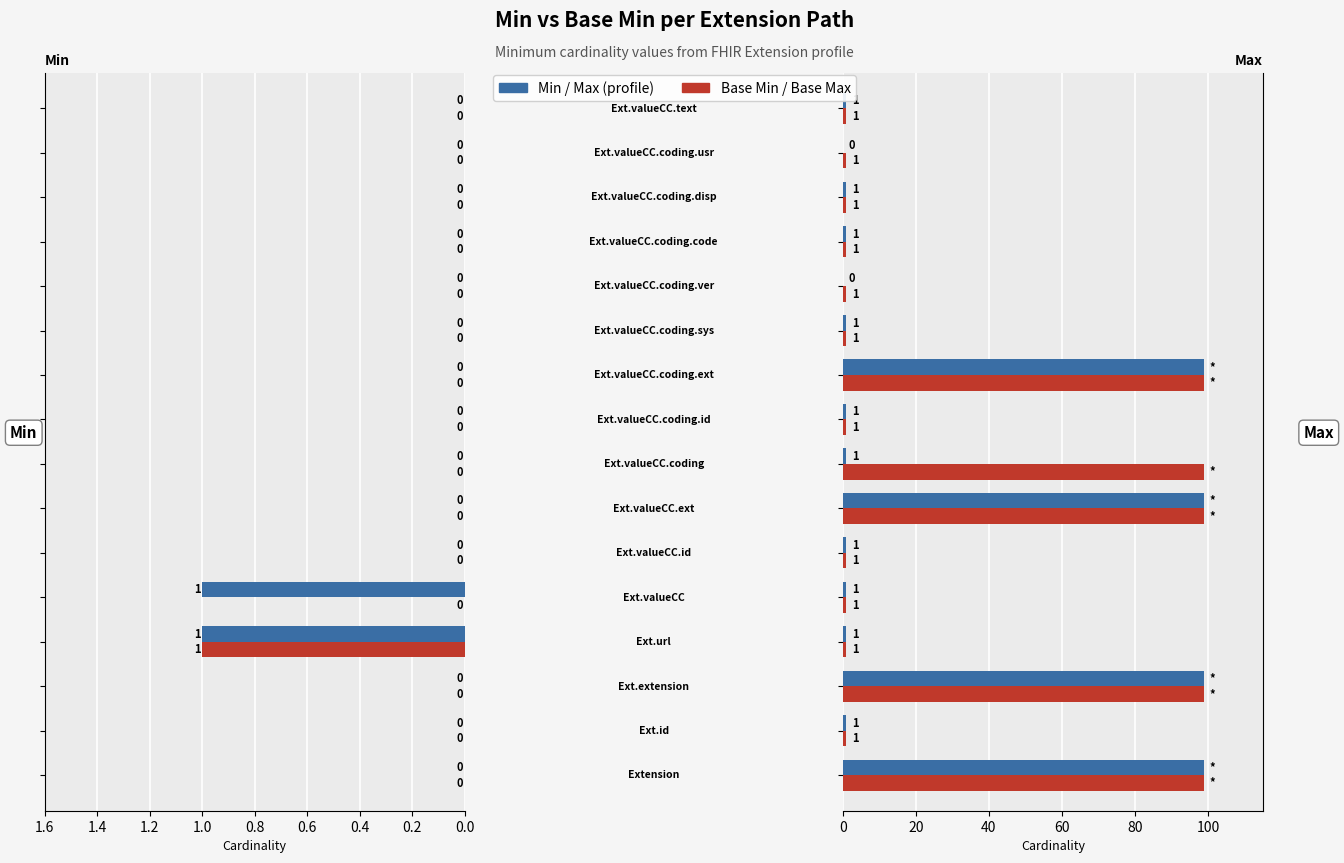

Is the value of Min at 11 greater than the value of Base Max at 13?

No